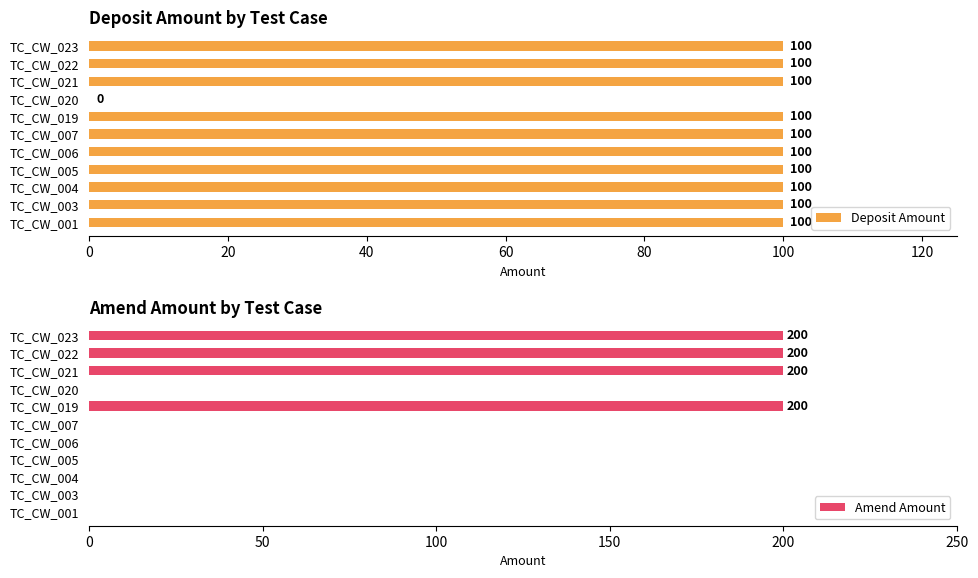

Is it true that Deposit Amount equals 100 at TC_CW_021?

True